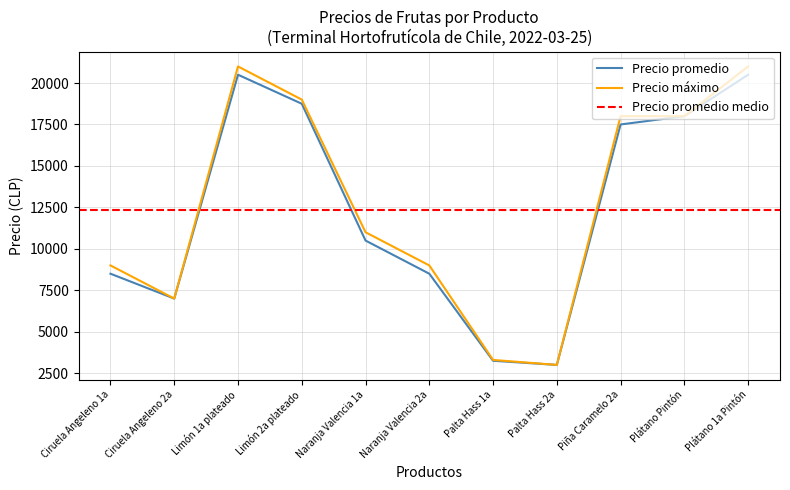

Rank the categories by Precio mínimo value from highest to lowest.

Limón 1a plateado, Plátano 1a Pintón, Limón 2a plateado, Plátano Pintón, Piña Caramelo 2a, Naranja Valencia 1a, Ciruela Angeleno 1a, Naranja Valencia 2a, Ciruela Angeleno 2a, Palta Hass 1a, Palta Hass 2a